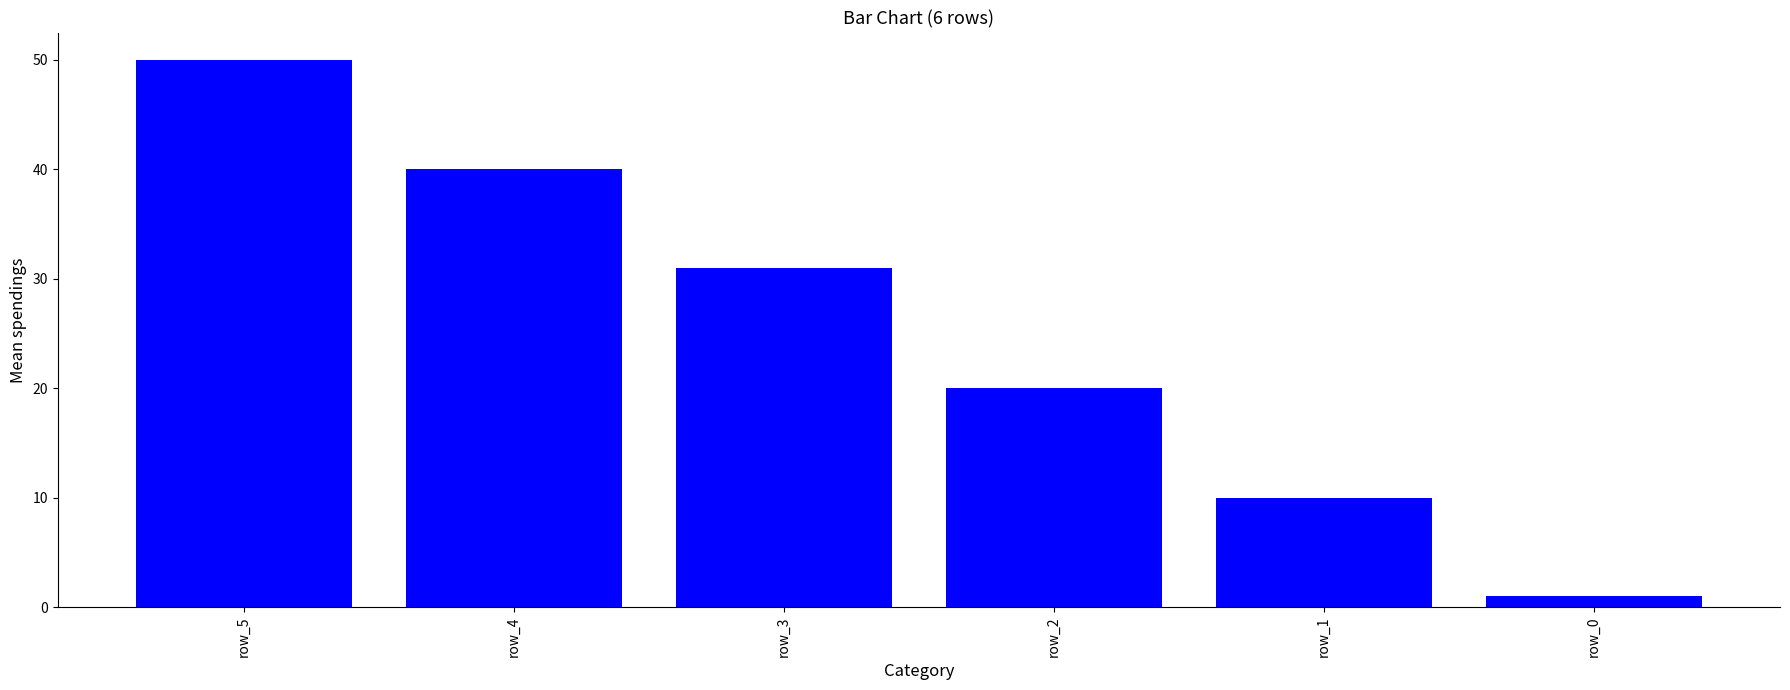

Rank the categories by value from lowest to highest.

row_0, row_1, row_2, row_3, row_4, row_5